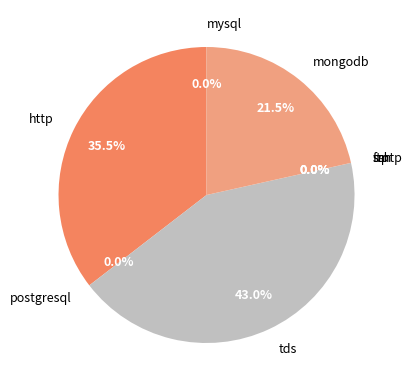

Which category has the biggest portion of the pie?

tds